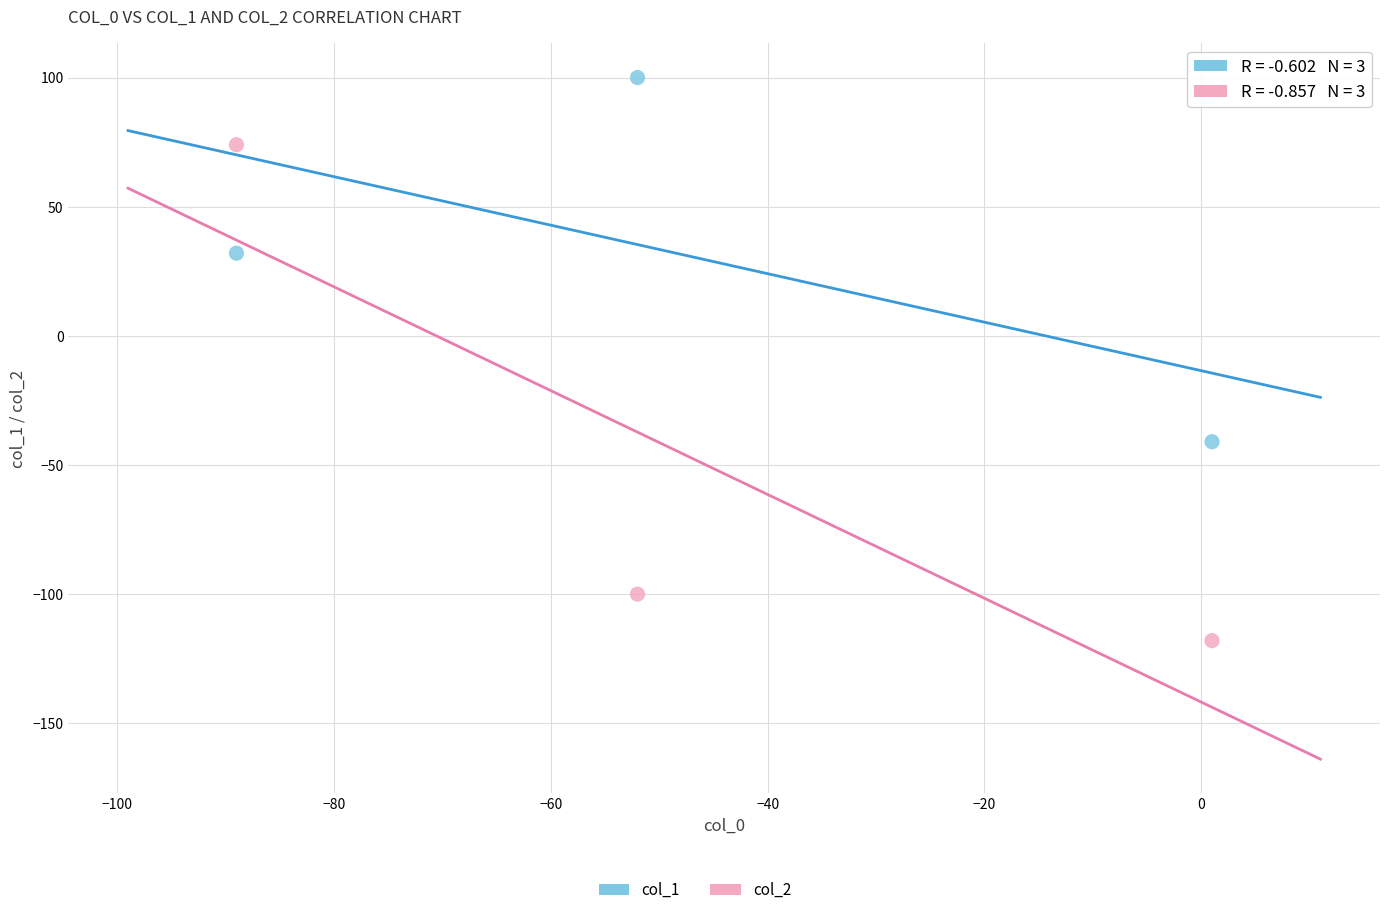

Across all series, what Y value is closest to -9?

-41